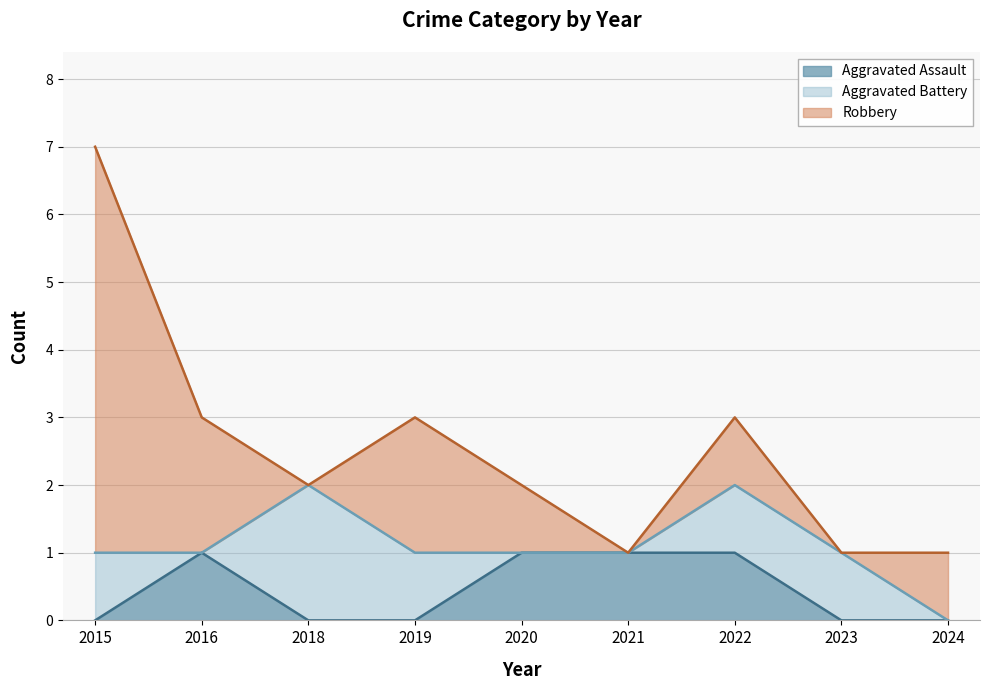

What is the total value across all series at 2020?

2